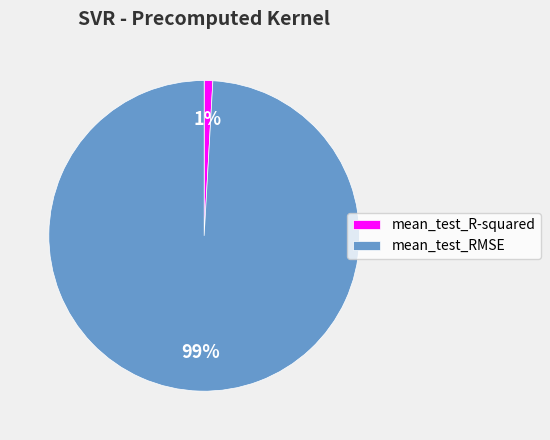

Count the number of slices in the pie.

2